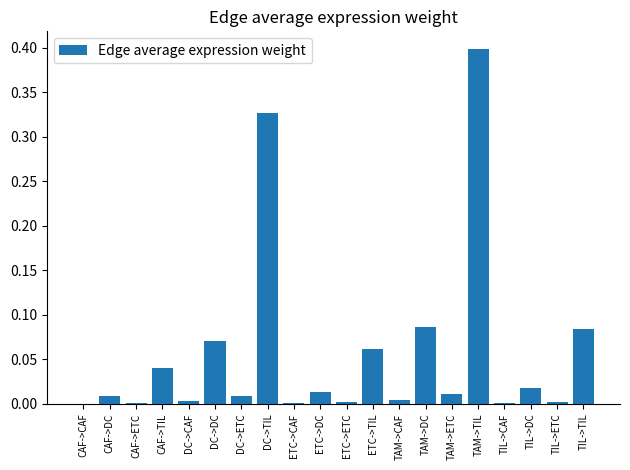

Which category has the highest value across all series?

TAM->TIL